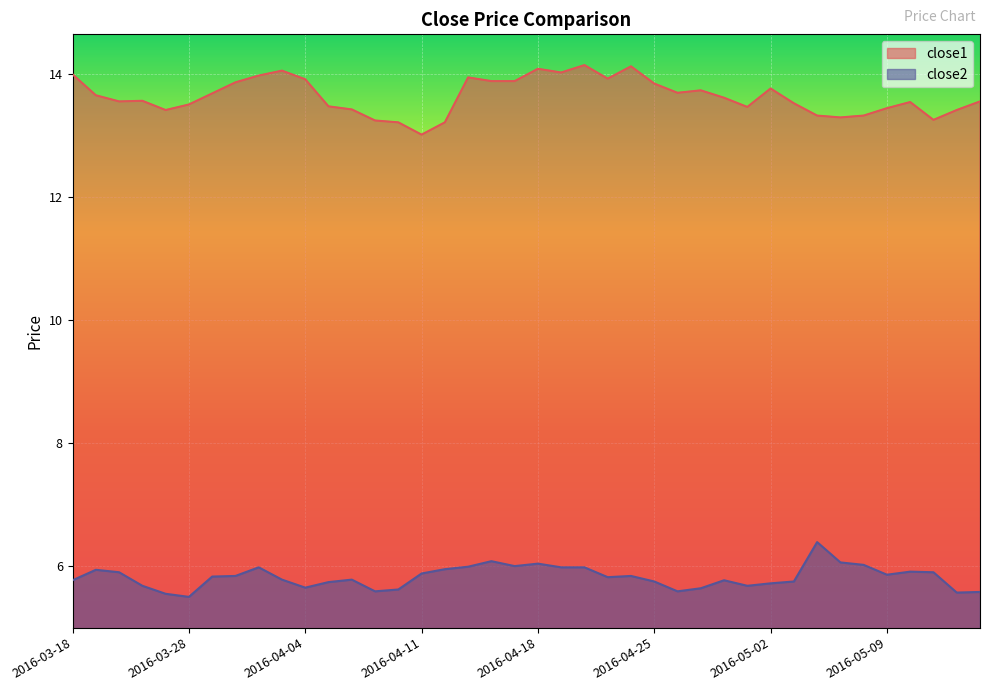

What is the average value of the close1 series?

13.6